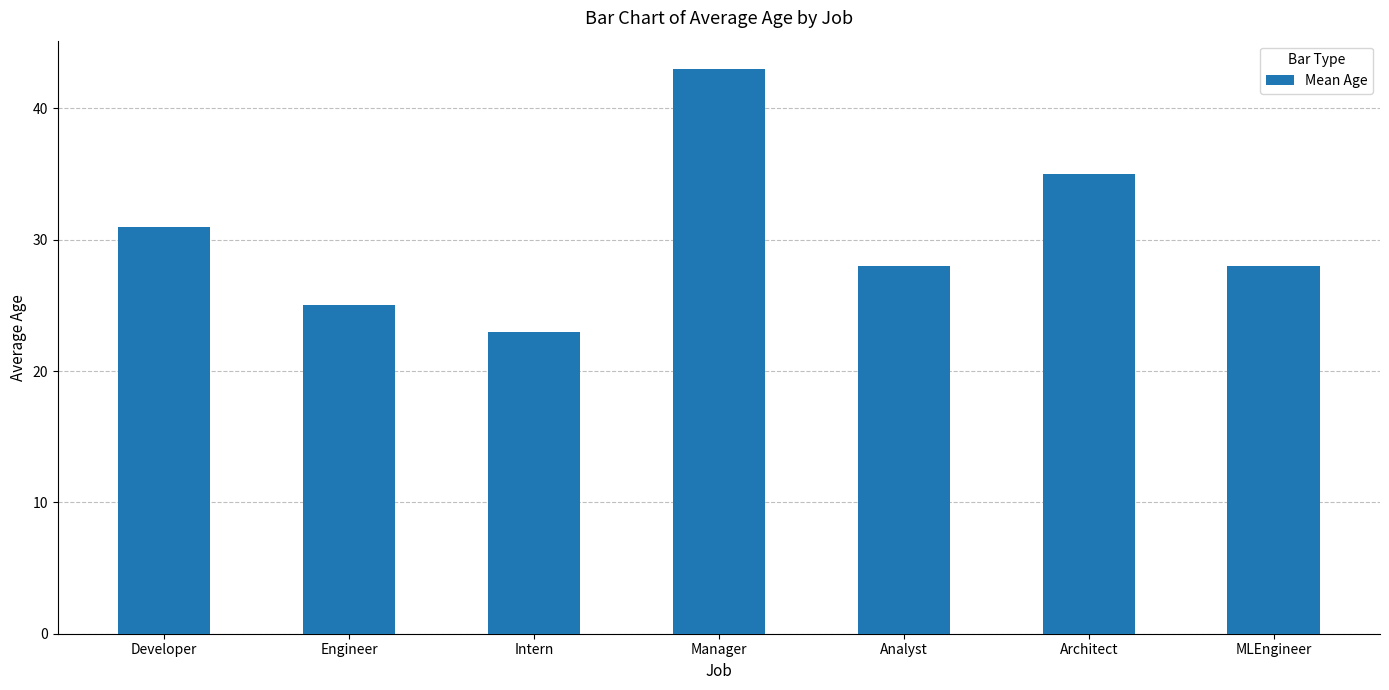

True or false: the data shows 28 at MLEngineer.

True